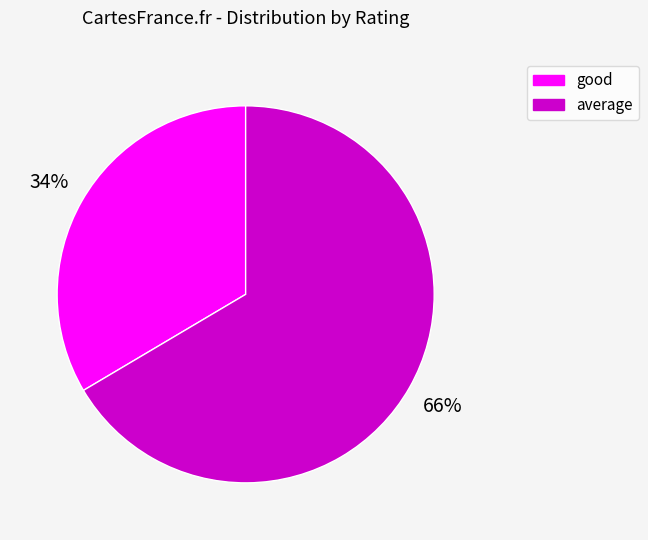

Is it true that average is 26% of the pie?

False